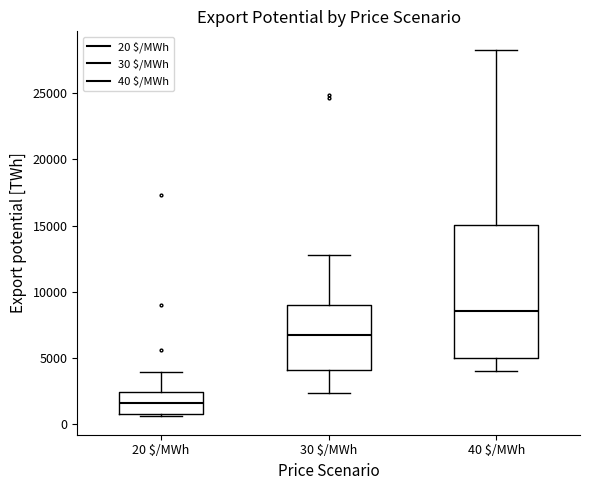

Which box has the lowest median line?

20 $/MWh